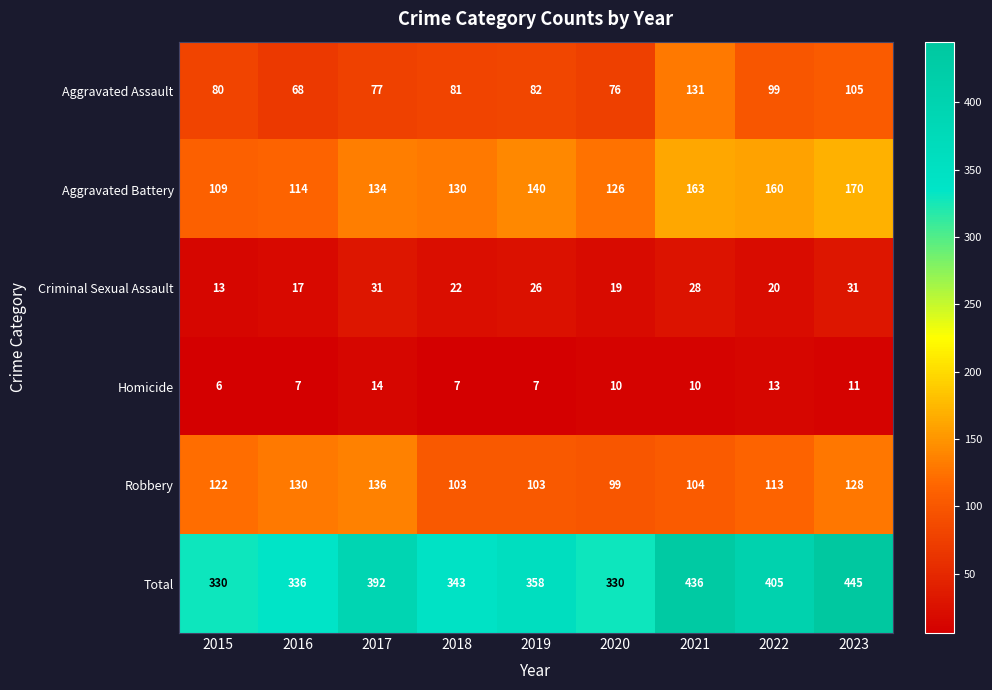

How many series are shown in this chart?

6